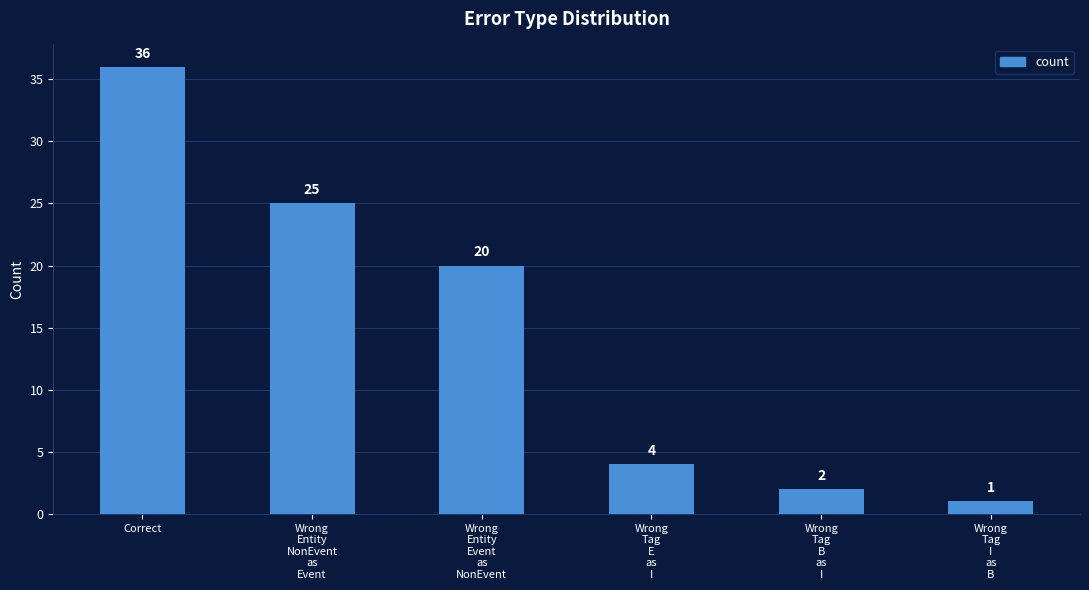

The chart shows a value of 1 at Wrong
Tag
I
as
B. True or false?

True